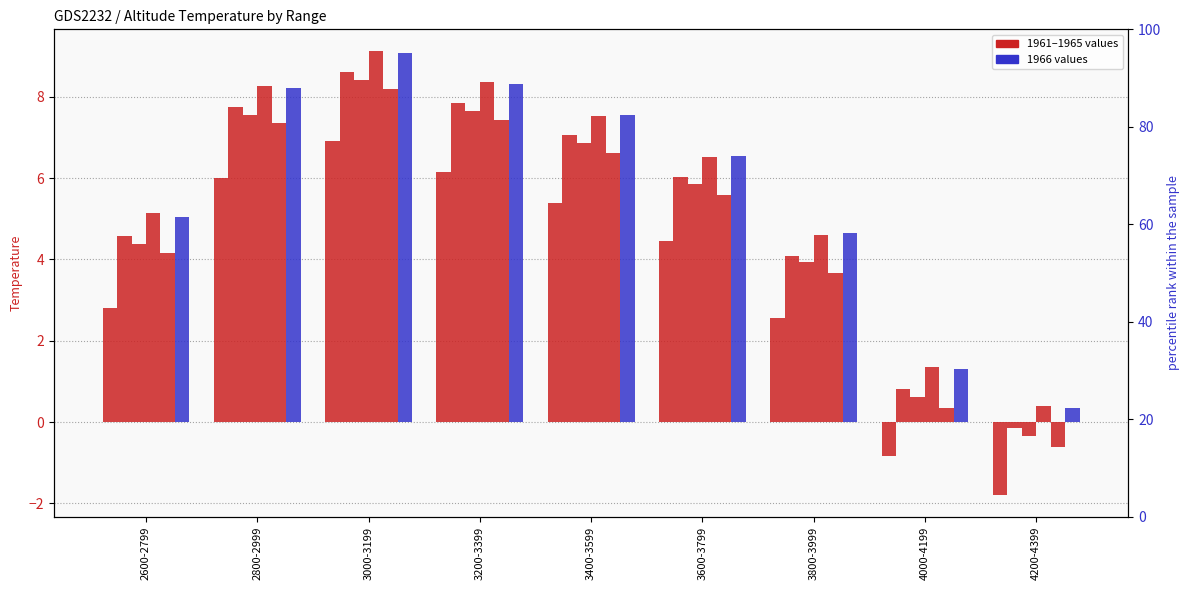

The 1963 series shows 10.1 at 3600-3799. True or false?

False